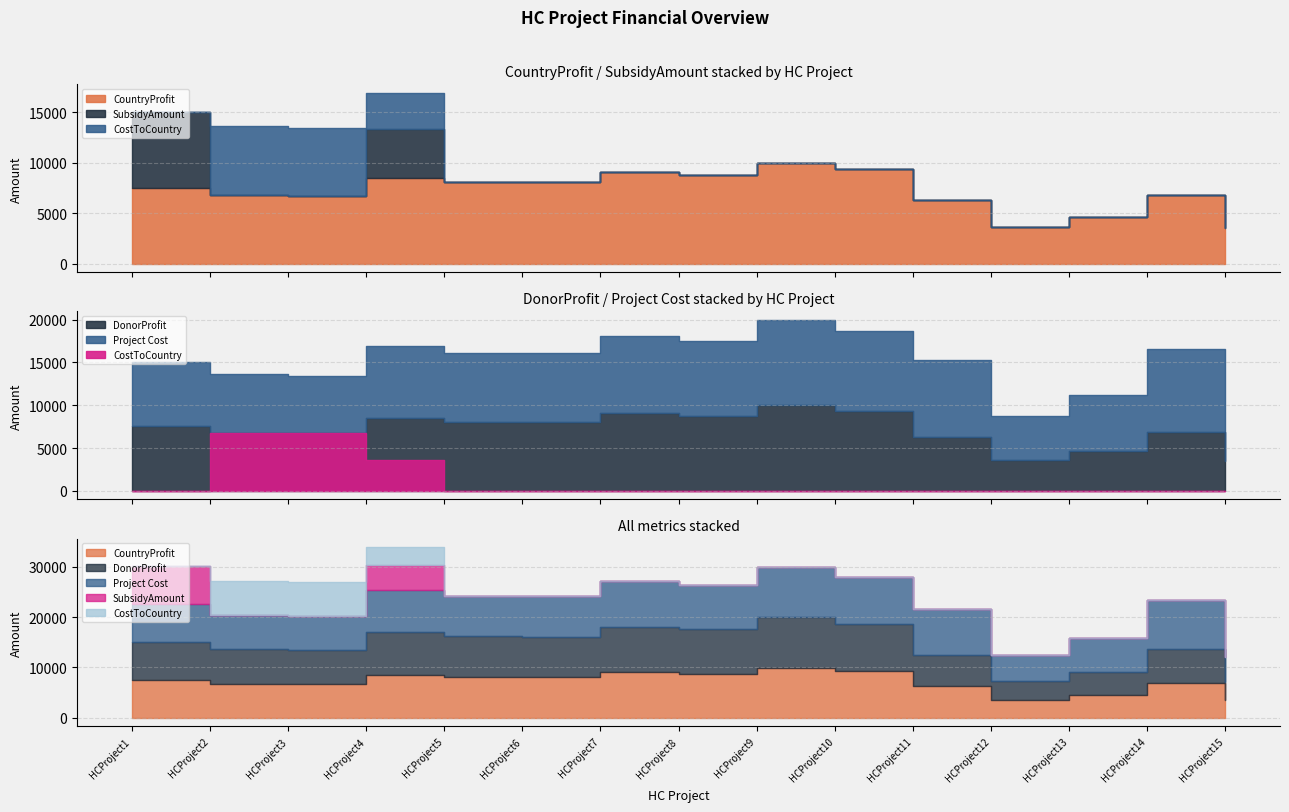

What is the difference between the maximum and minimum values in the CostToCountry series?

6801